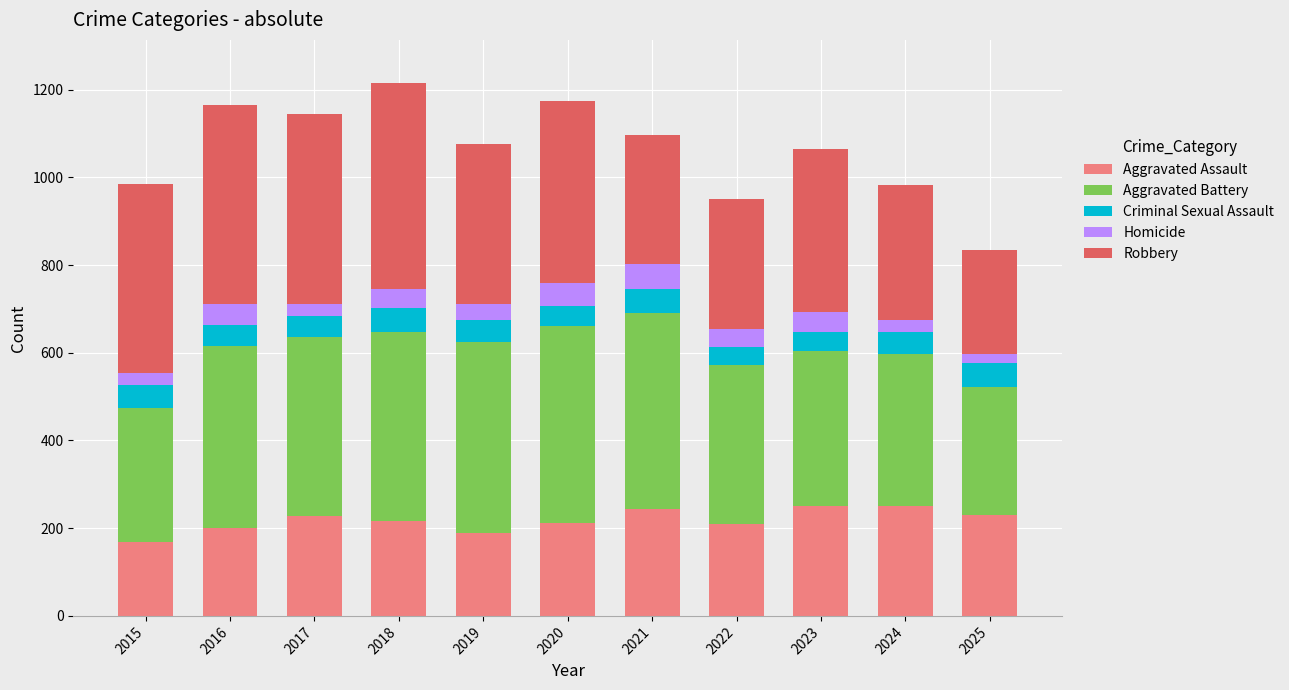

What is the difference between the maximum and minimum values in the Aggravated Assault series?

83